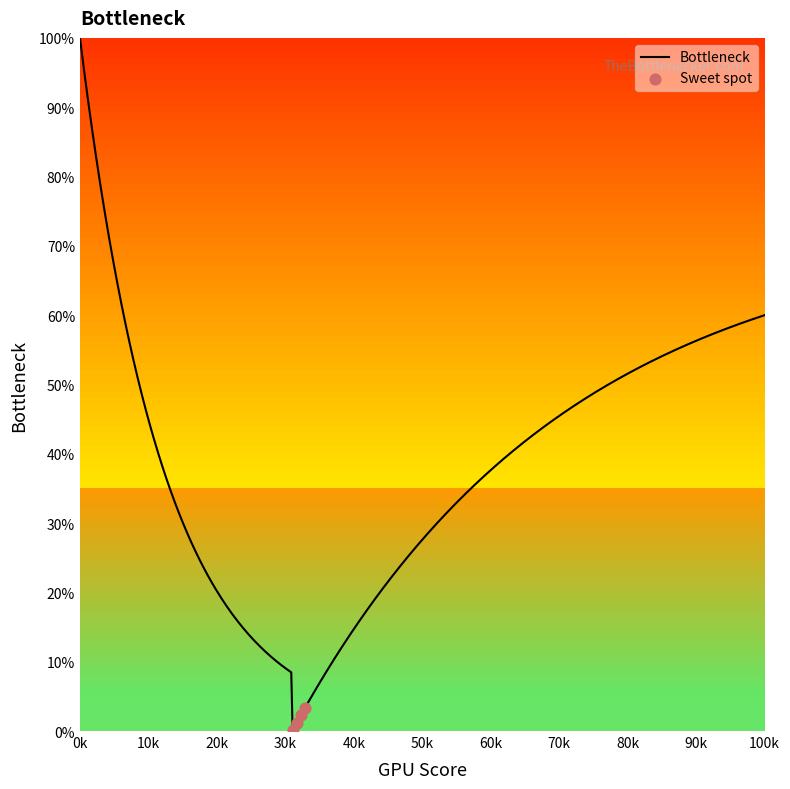

What is the difference between the maximum and minimum values?

99.9